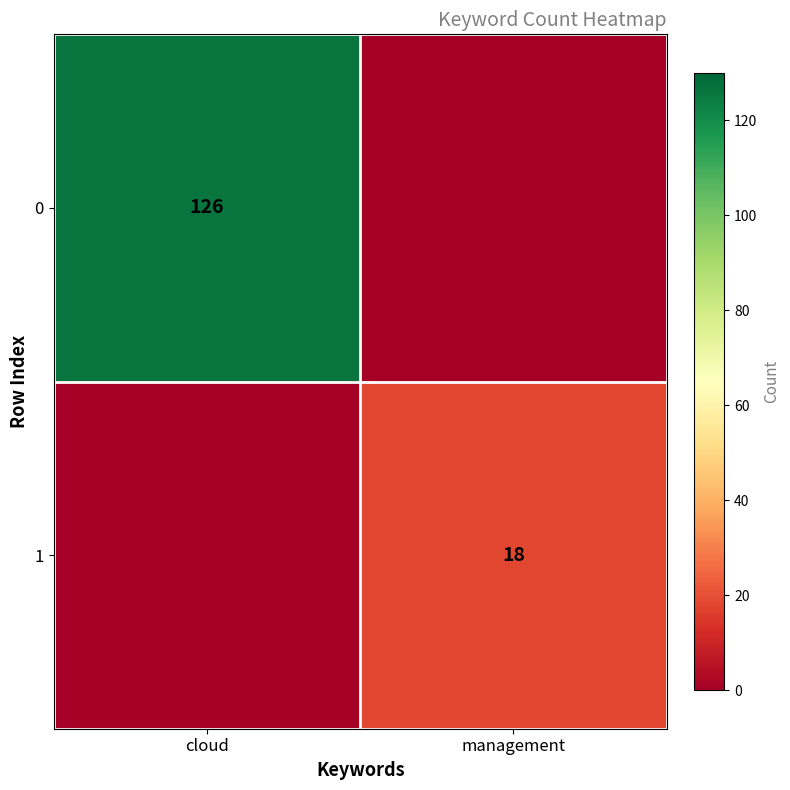

The value of 0 at cloud is 207. True or false?

False